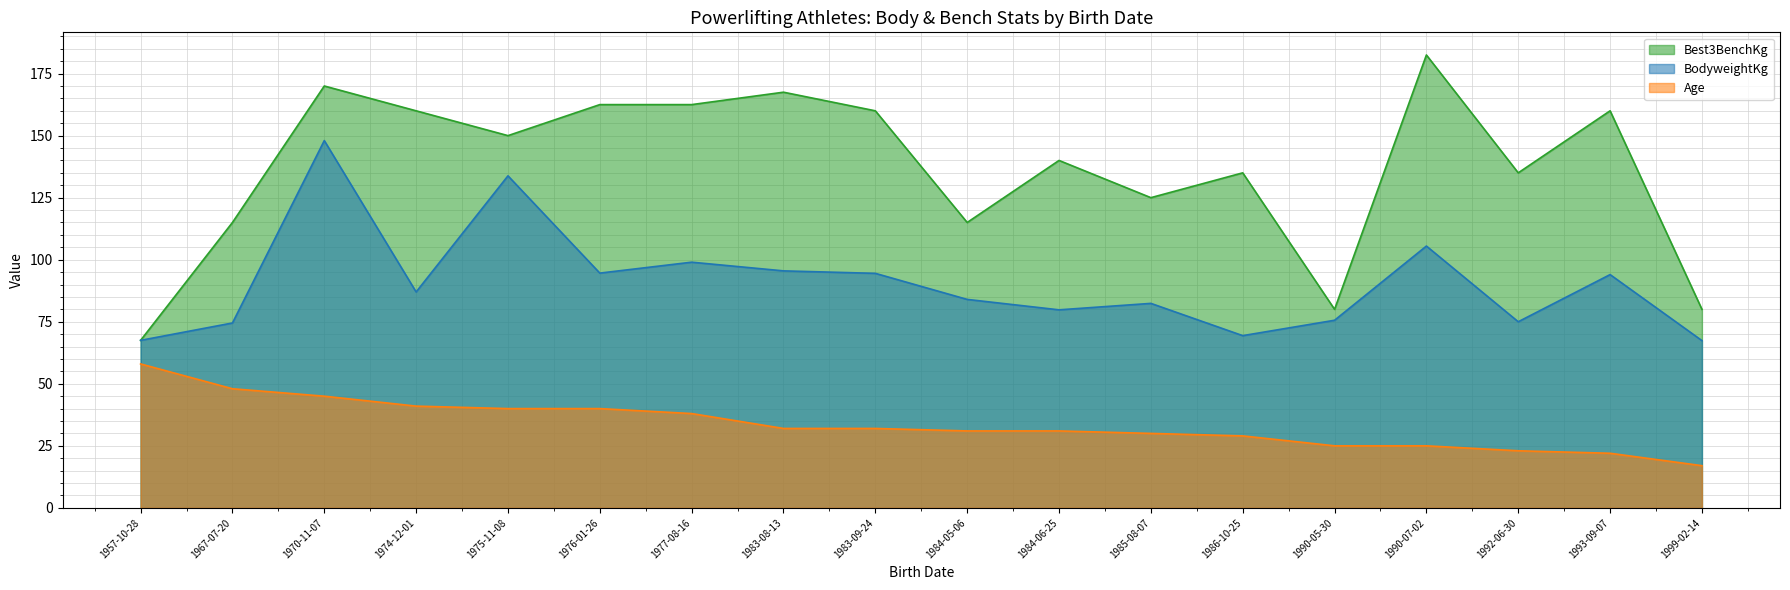

Rank the series by their maximum value, from highest to lowest.

Best3BenchKg, BodyweightKg, Age